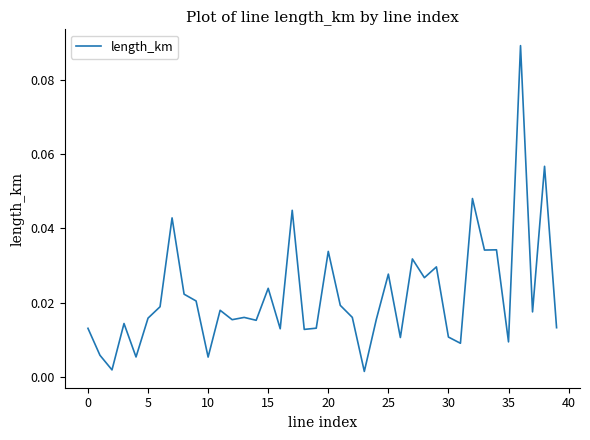

How many lines are shown in the chart?

1